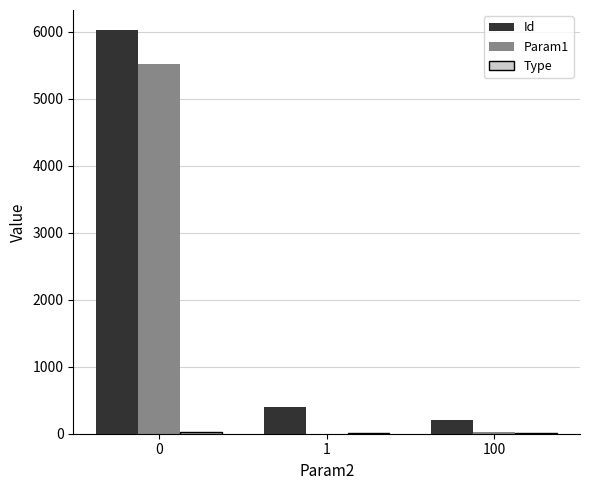

Between 1 and 100, which series saw the biggest shift?

Id